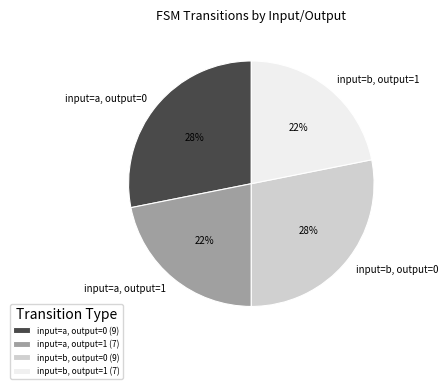

To the nearest percent, what is the combined percentage of input=a, output=1 and input=b, output=0?

50%